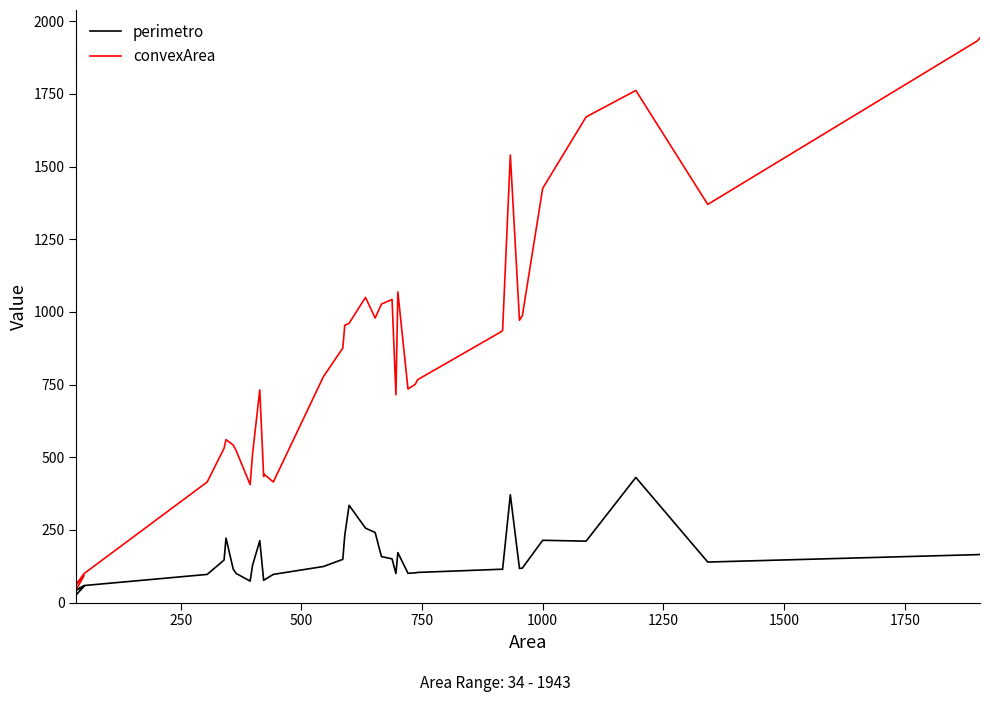

True or false: convexArea has more than 2 points higher than both neighbors.

True